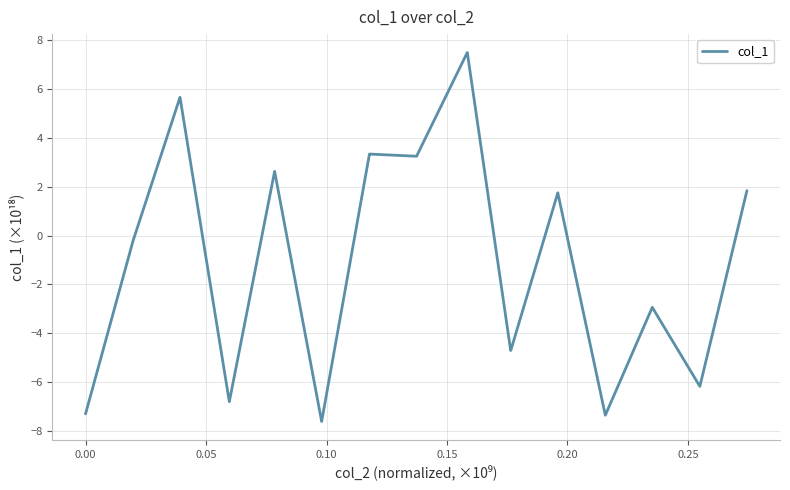

What is the difference between the maximum and minimum values?

15.1